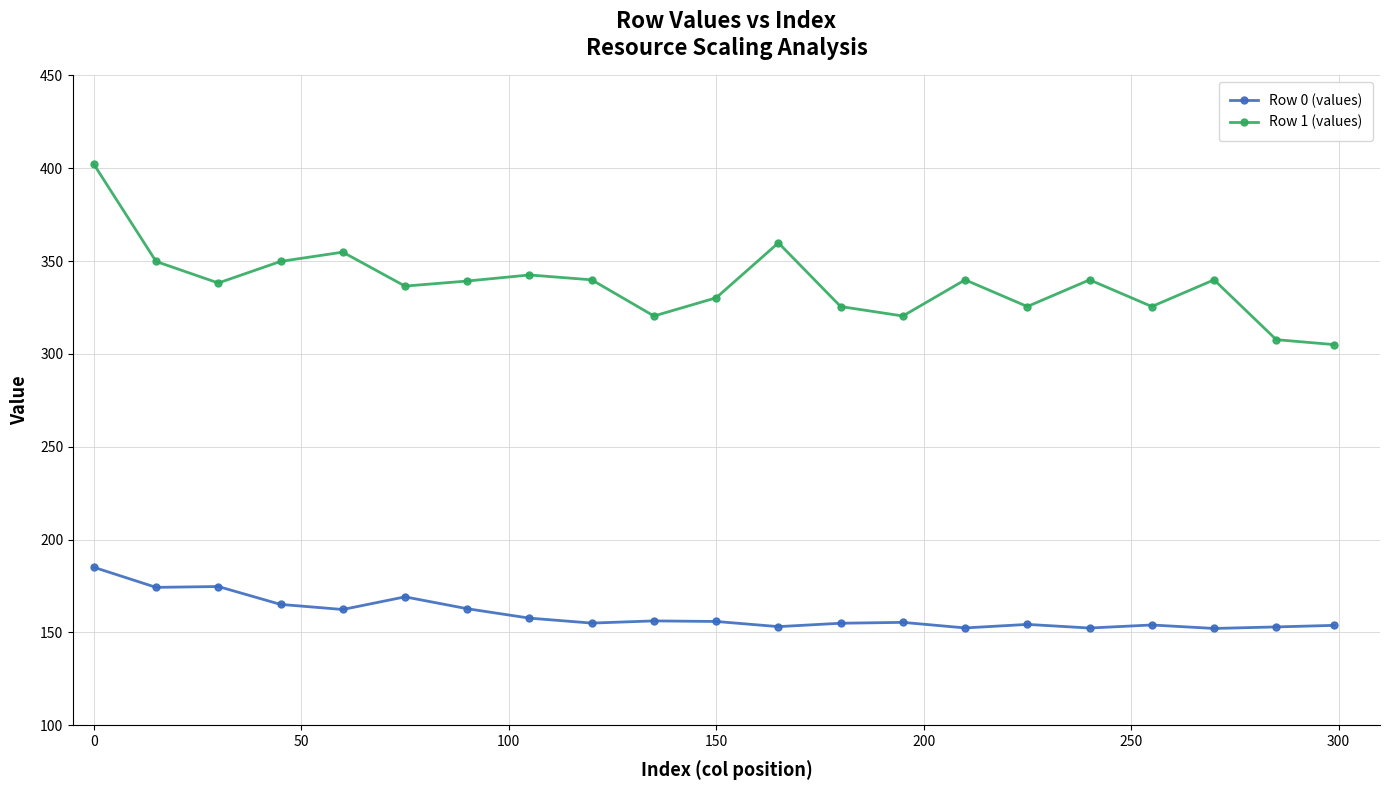

At how many categories does at least one series exceed 227?

21